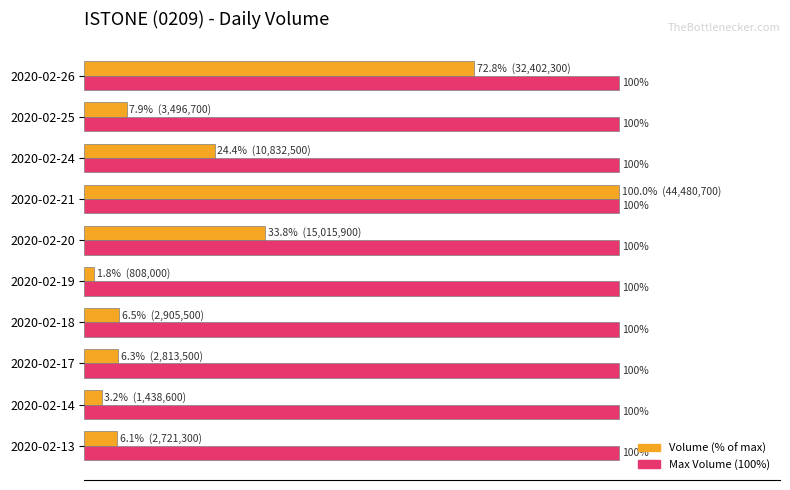

Rank the series by their average value, from lowest to highest.

Volume (% of max), Max Volume (100%)